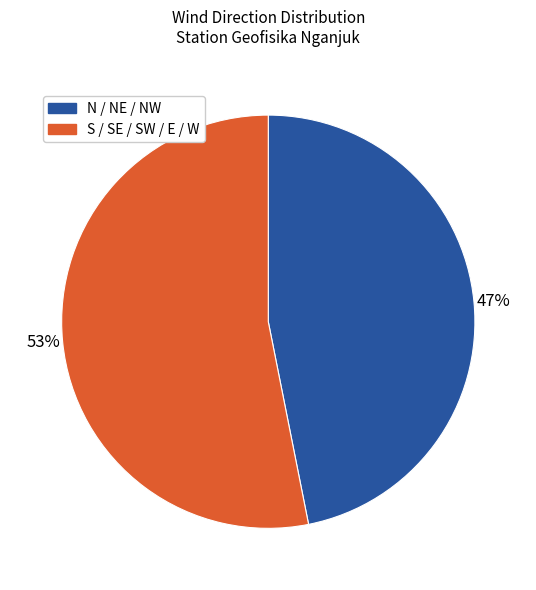

Approximately how many times larger is the value at N / NE / NW compared to S / SE / SW / E / W?

0.9